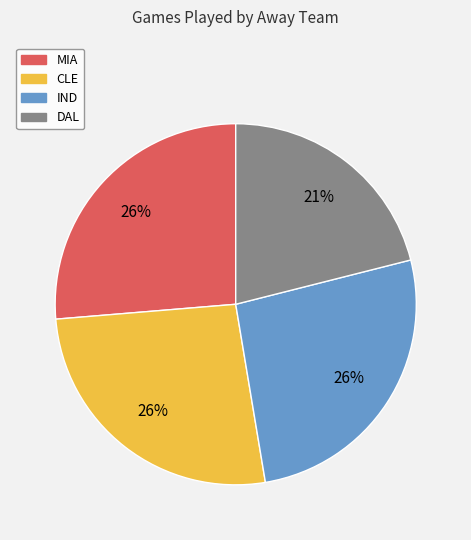

What is the smallest slice in the pie chart?

DAL